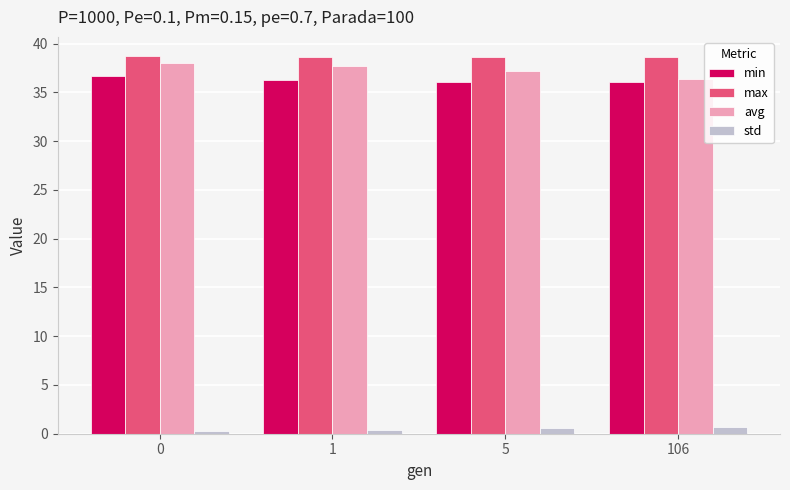

Does the chart contain any negative values?

No